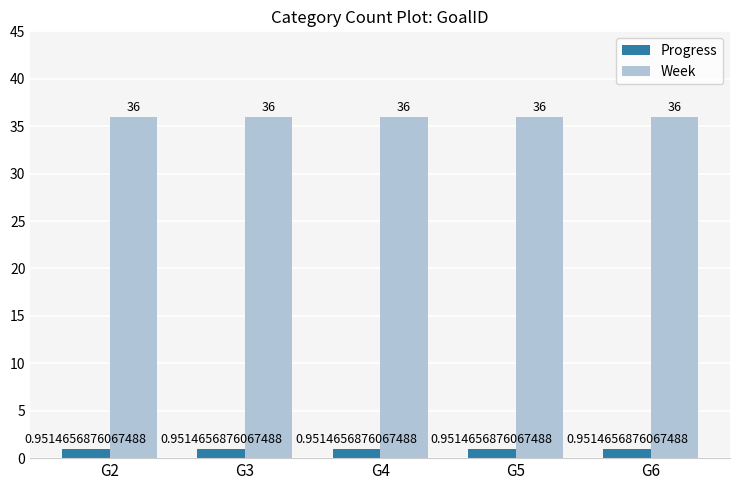

Rank the series by their average value, from lowest to highest.

Progress, Week